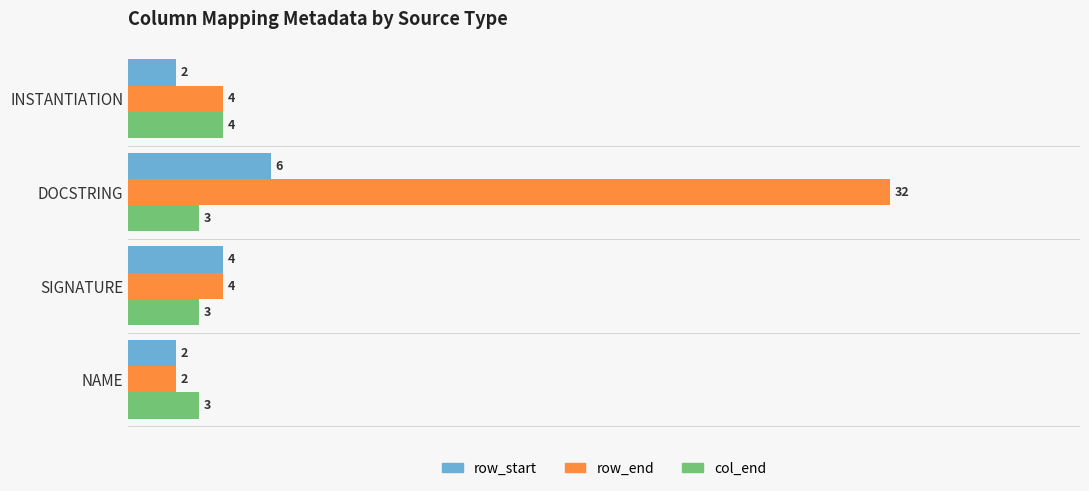

Count the col_end values in the range 3 to 4.

4